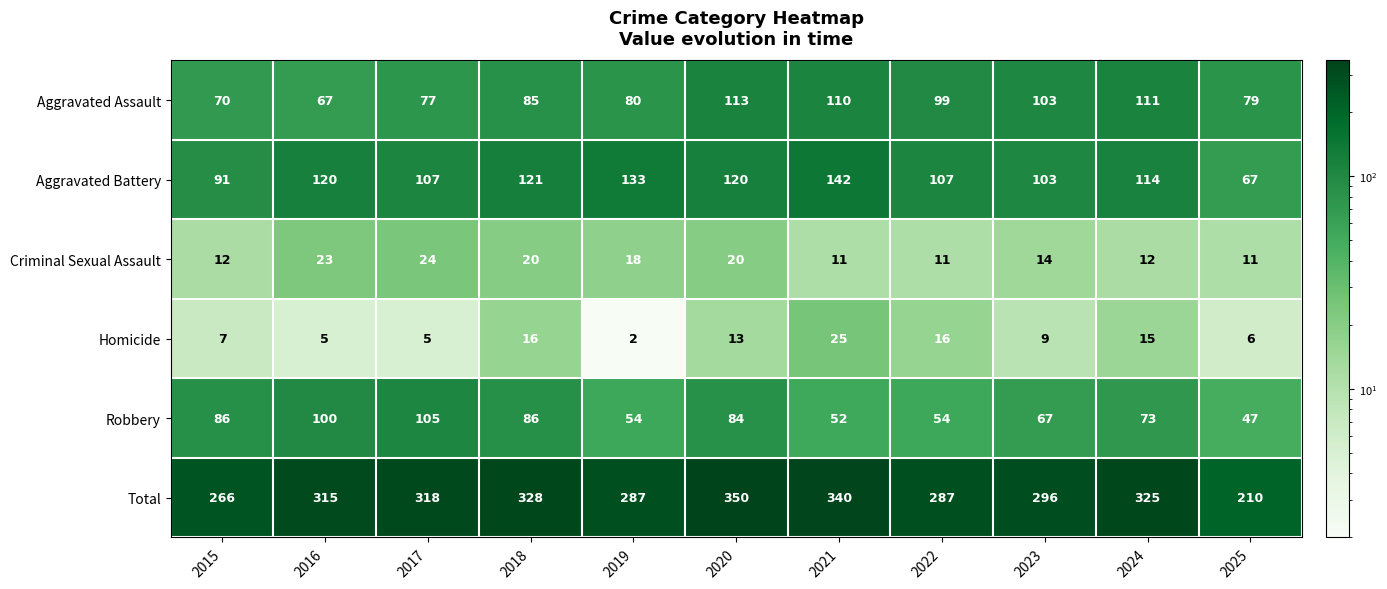

What is the minimum value shown in the chart?

2